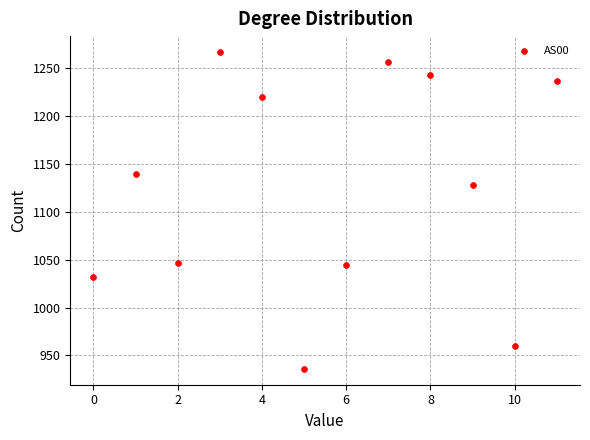

What Y value in the scatter plot is closest to 1101?

1128